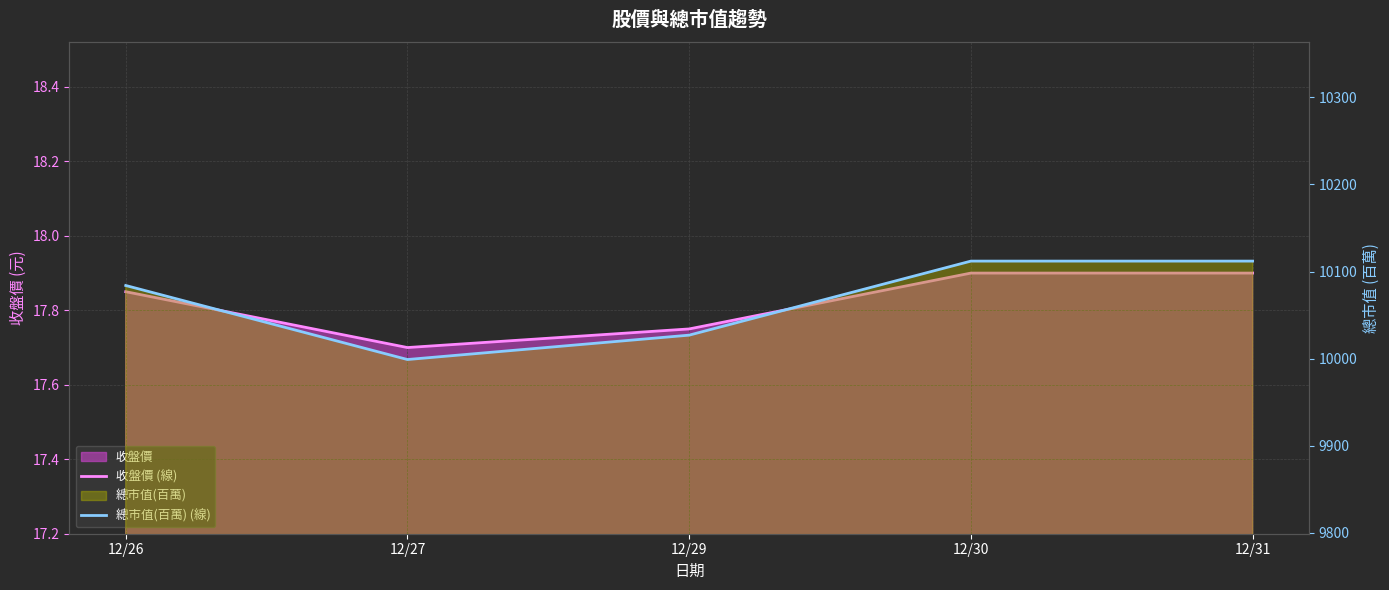

Rank the categories by 總市值(百萬) (線) value from lowest to highest.

12/27, 12/29, 12/26, 12/30, 12/31